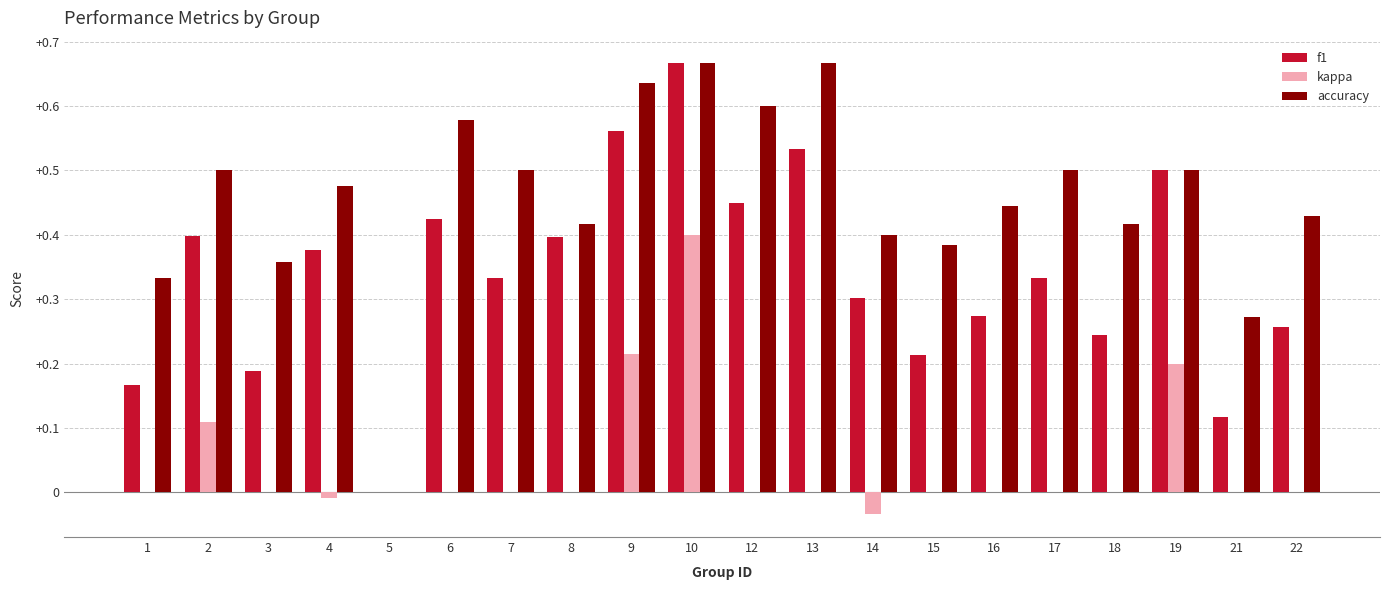

What are all the series names shown in the legend?

f1, kappa, accuracy